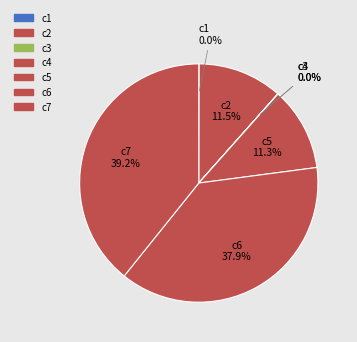

The c1 slice represents 0% of the pie. True or false?

True